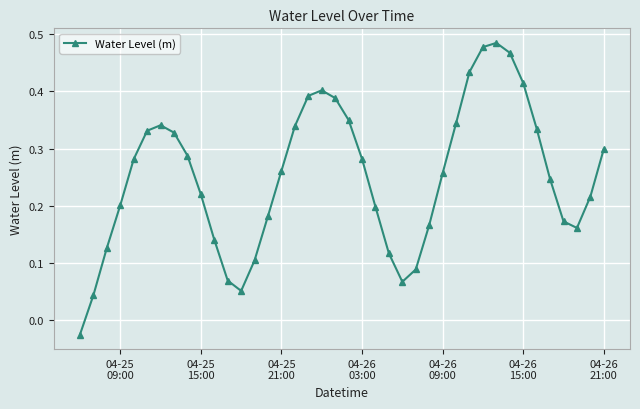

How many points are lower than both their immediate neighbors (excluding endpoints)?

3